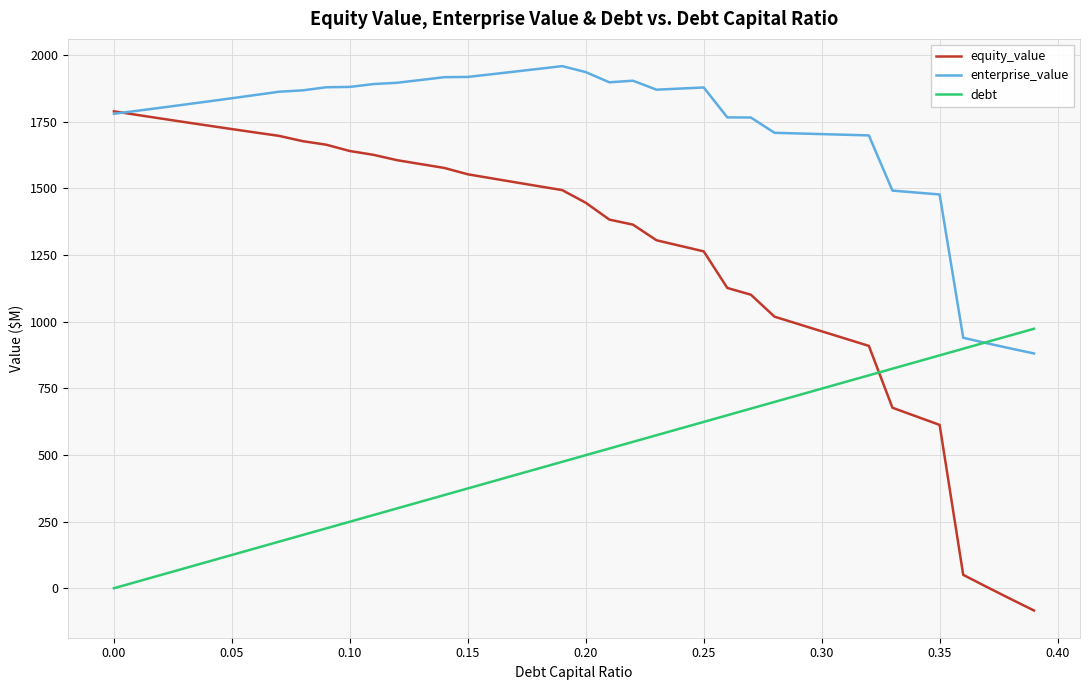

How many values in the enterprise_value series are below 1850?

20